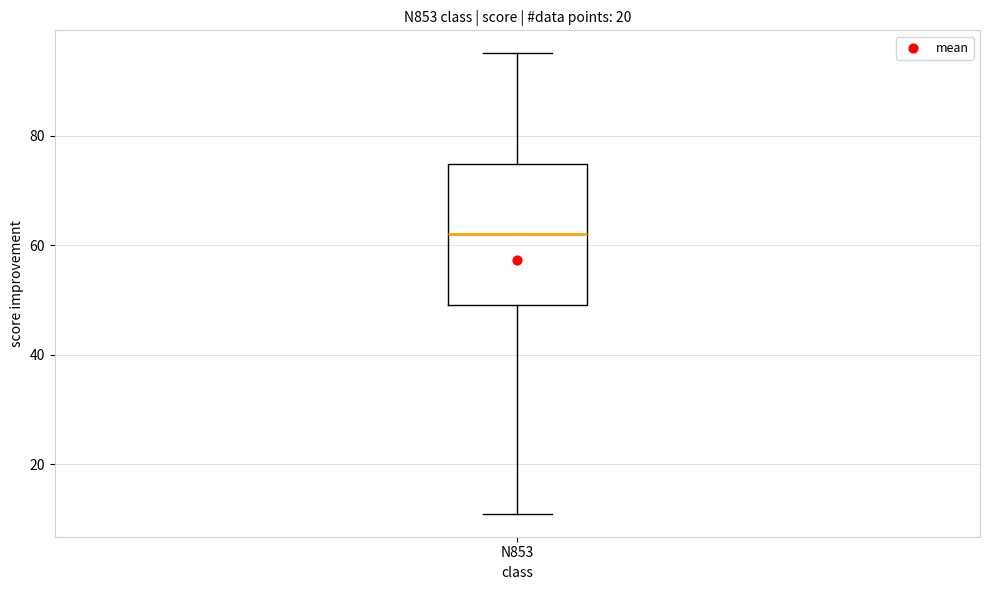

Transcribe this box plot: give where the median line is, the range the box spans, and where the two whiskers end, as read against the y-axis. The values are not printed on the chart, so give them approximately, as read against the axis.

median 62, box 50 to 74, whiskers 12 to 96